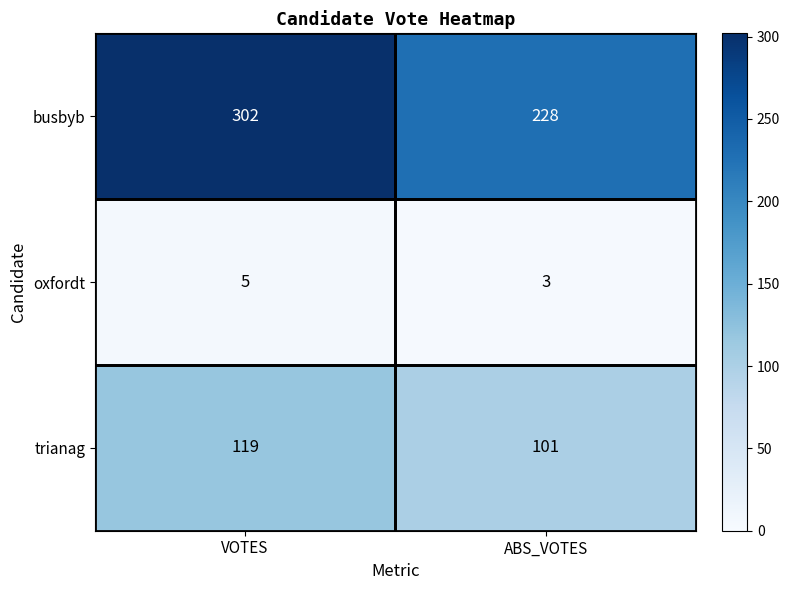

What value does the busbyb series have at ABS_VOTES?

228